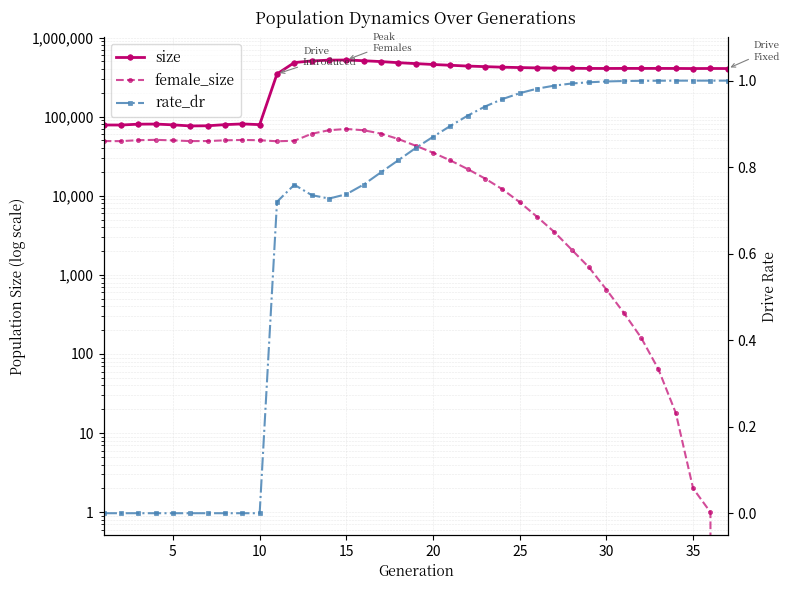

At how many categories does at least one series exceed 195823?

27